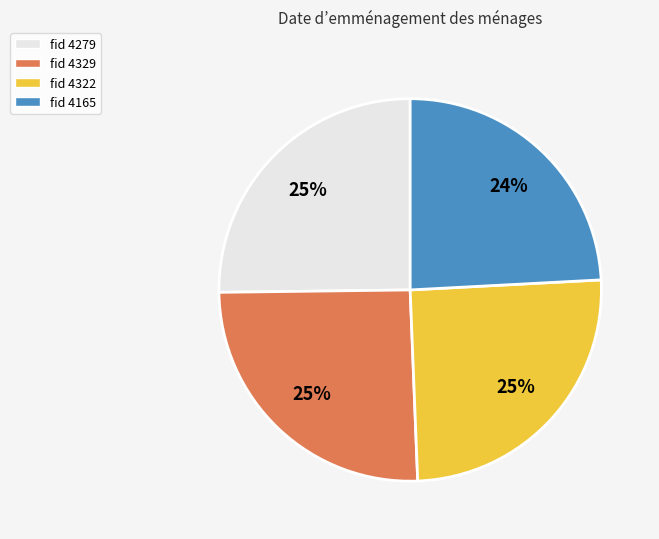

How many segments does this pie chart have?

4